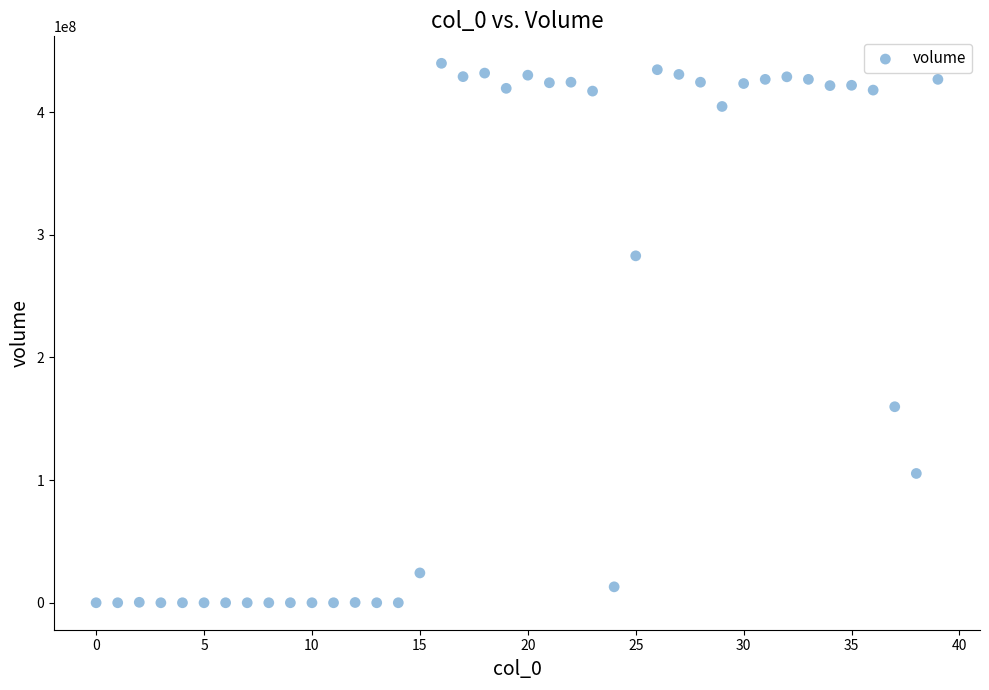

What is the range of Y values (max minus min)?

439784904.7